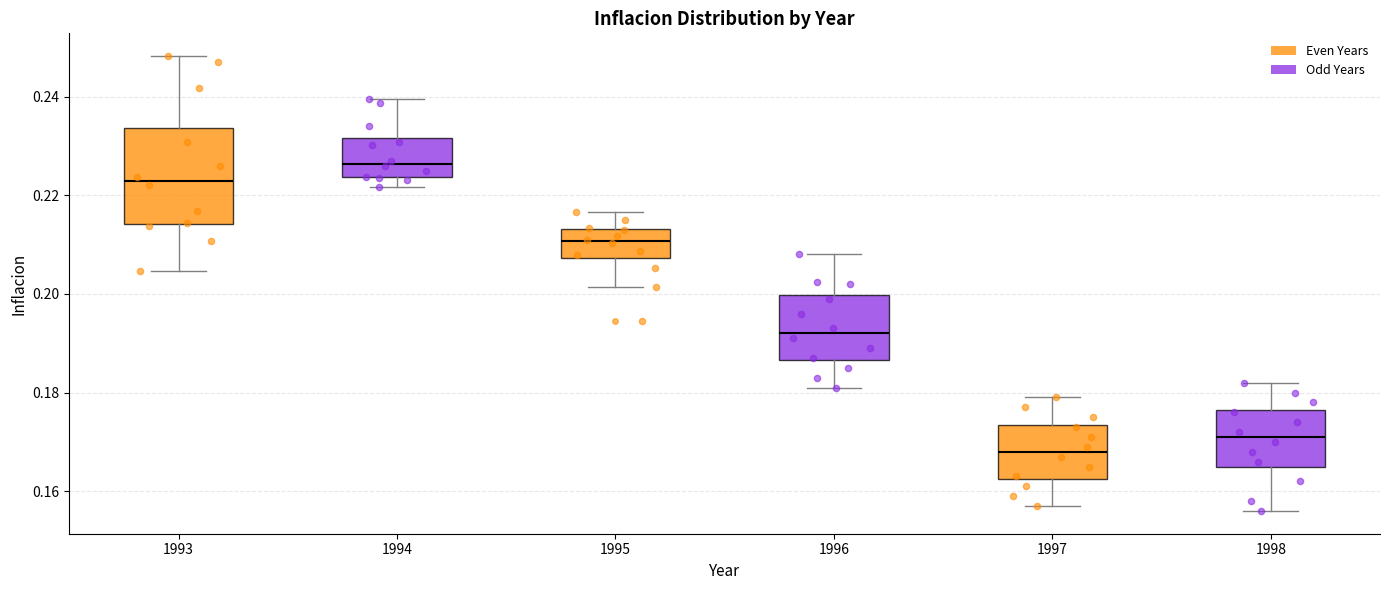

Which box is the tallest, from its lower edge to its upper edge?

1993